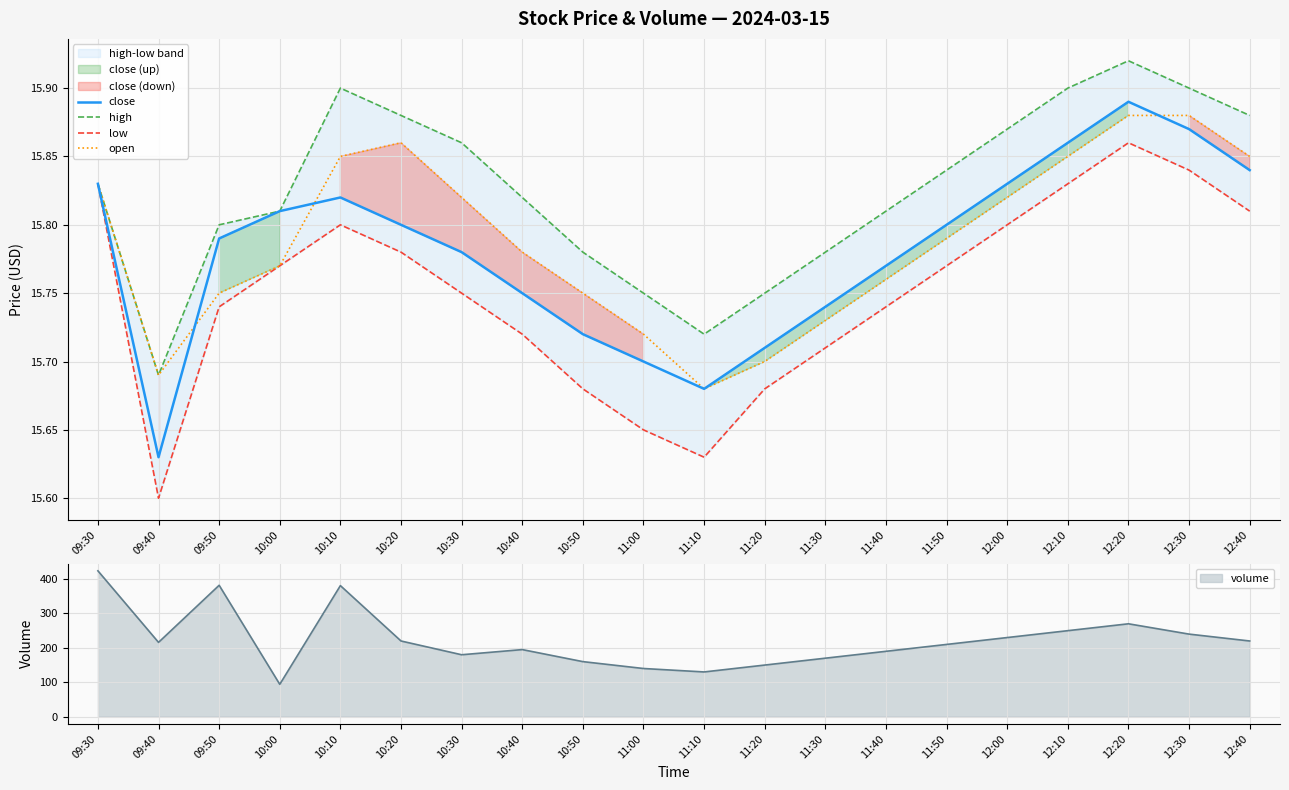

How many interior local peaks does the low series have?

2